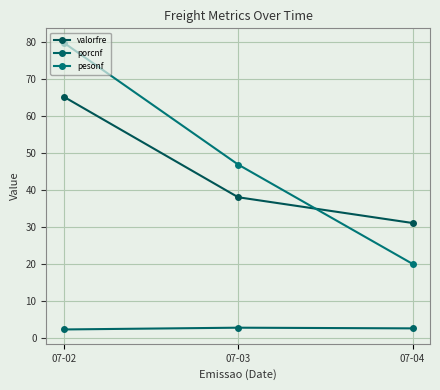

What is the value of the valorfre point at the 3rd from the left?

31.0